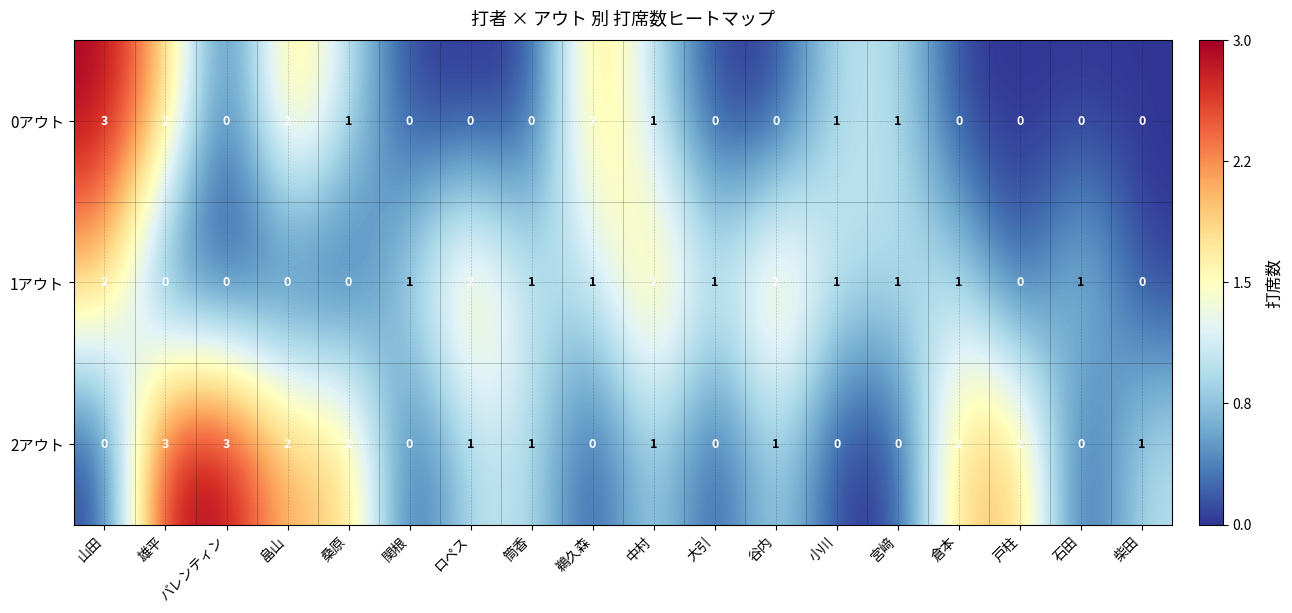

How many data points does each series have?

18